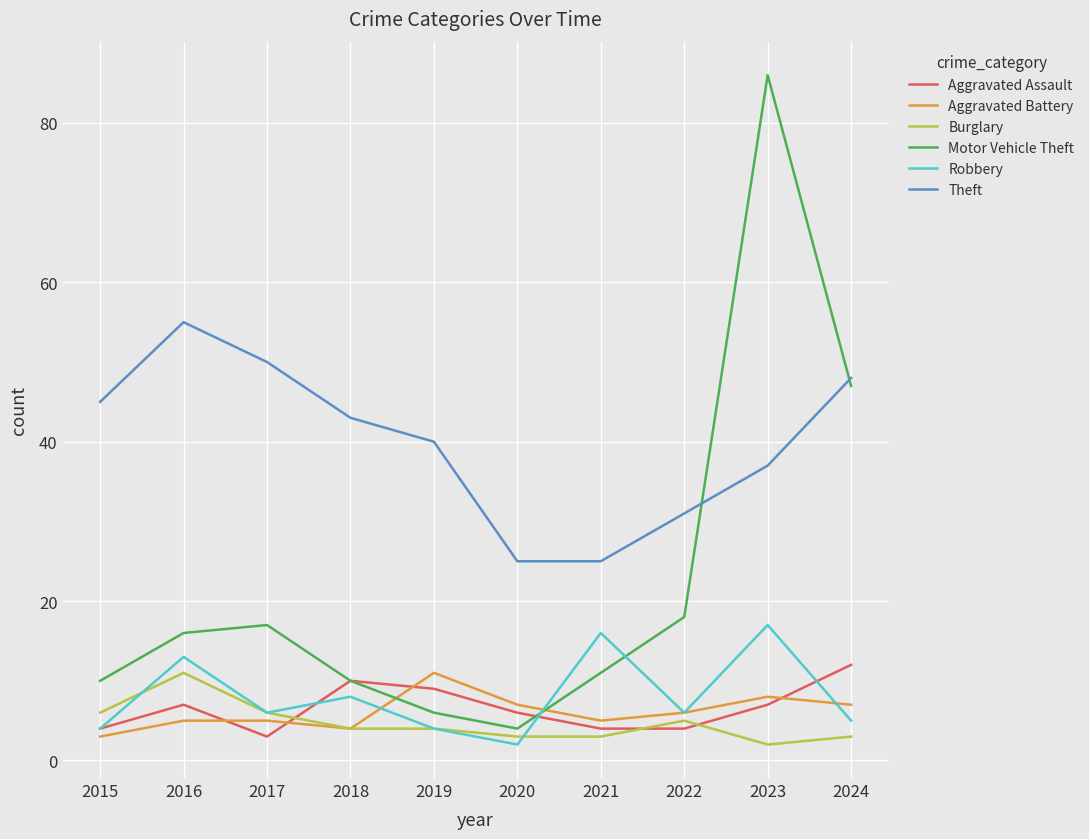

What is the maximum value shown in the chart?

86